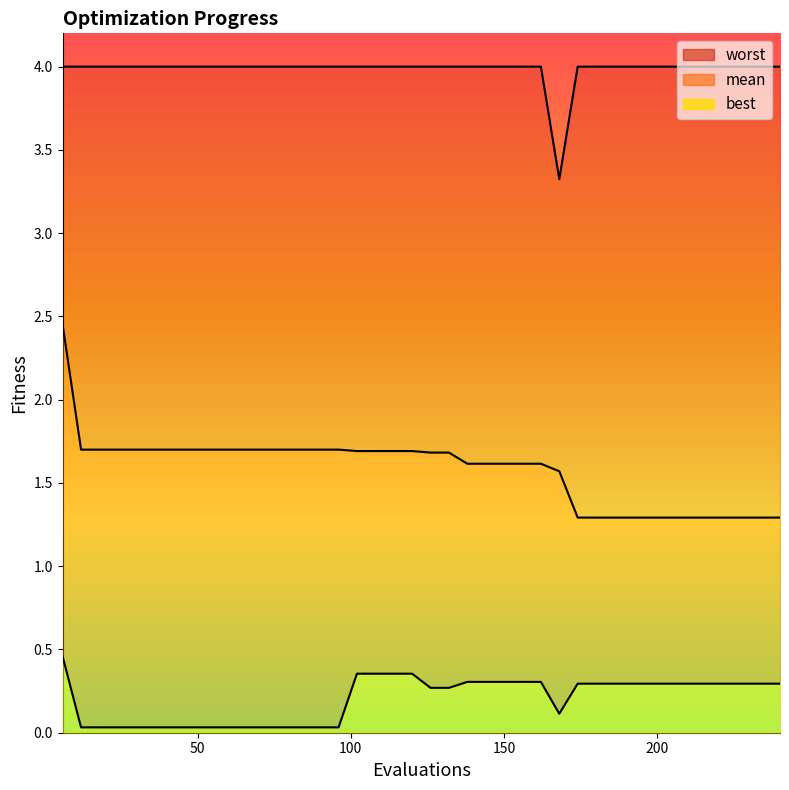

True or false: mean and worst intersect in this chart.

False